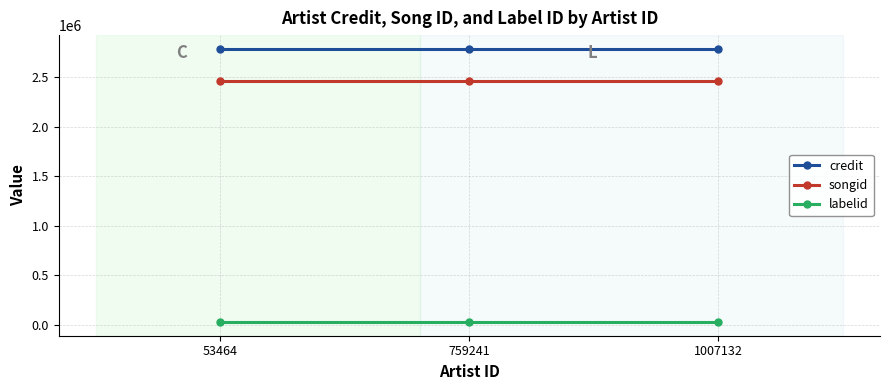

How many lines are shown in the chart?

3